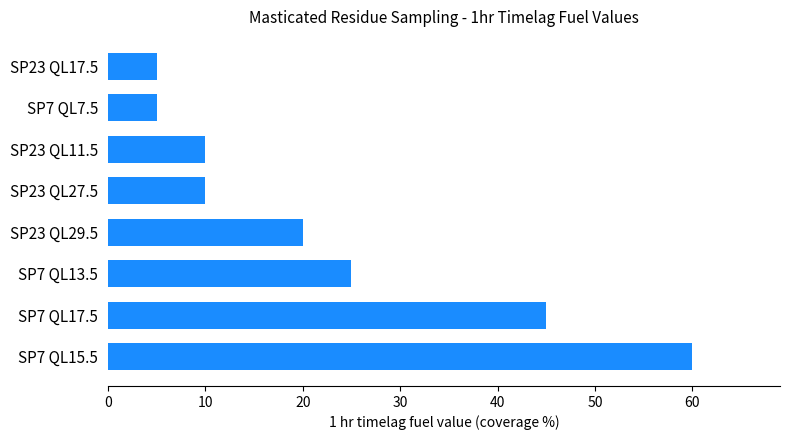

How many bars are there in total?

8